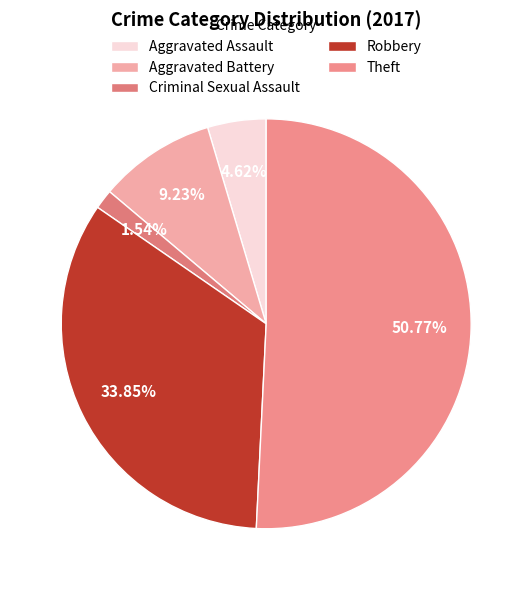

True or false: Robbery accounts for 25% of the total.

False